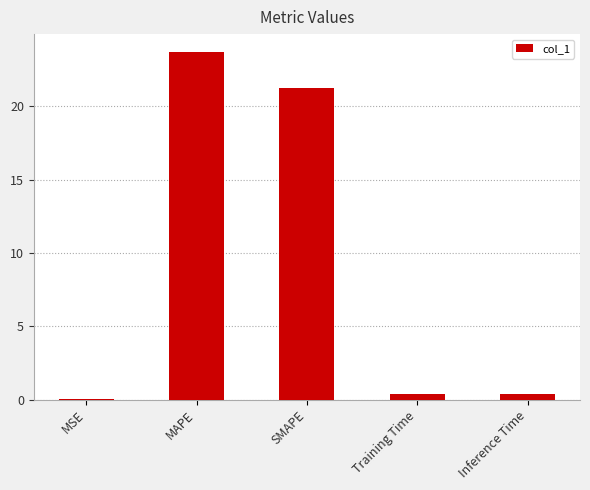

At which category does the chart reach its peak across all series?

MAPE